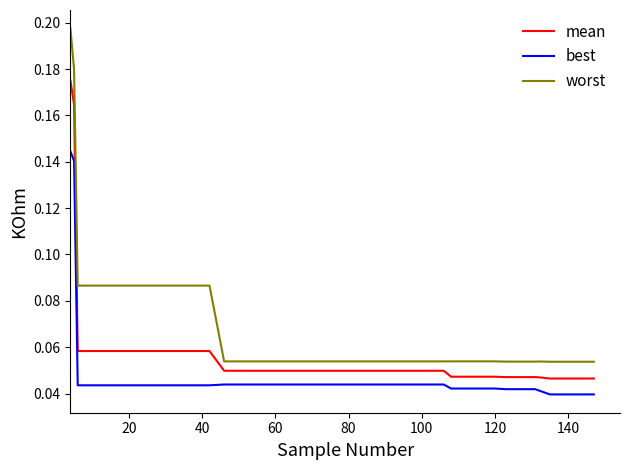

List the series in order of their overall mean, lowest first.

best, mean, worst